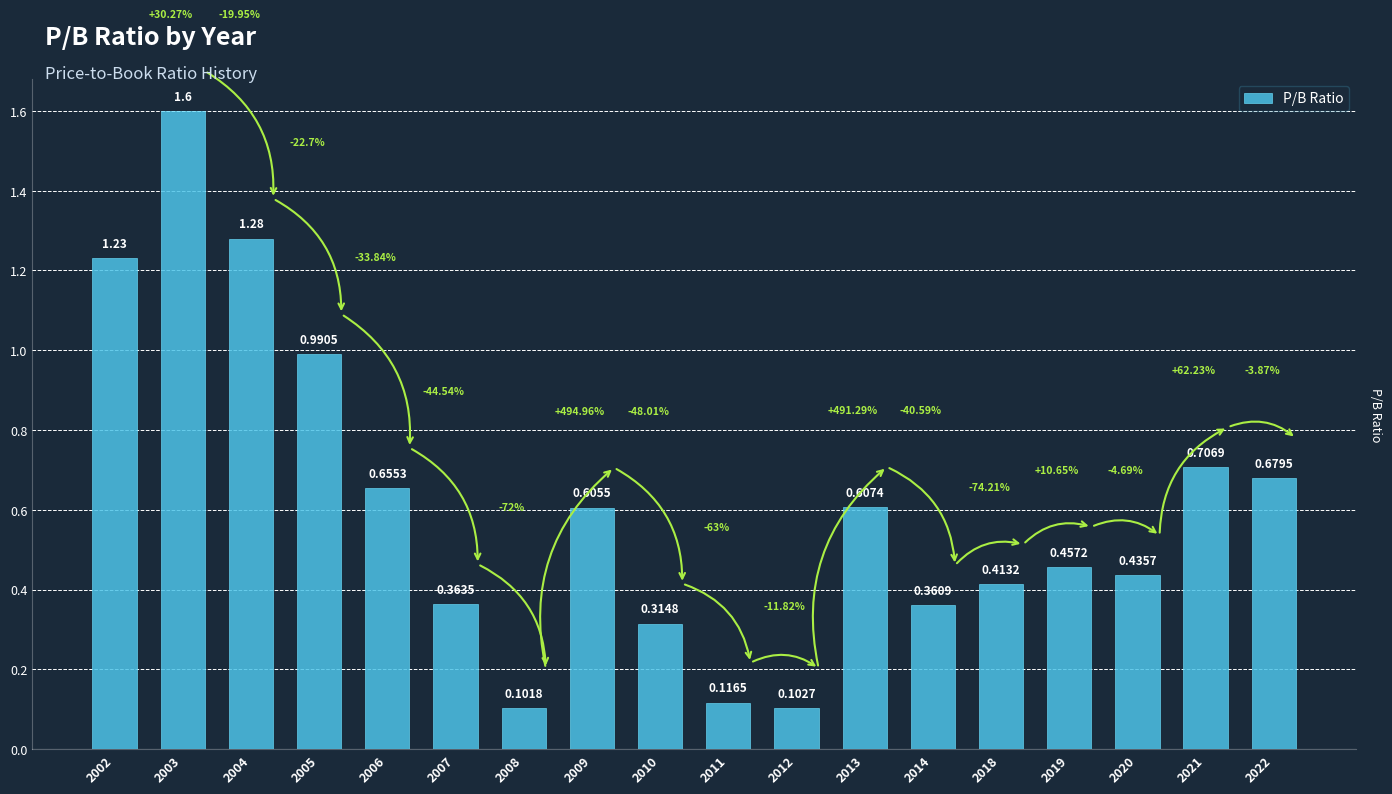

What is the sum of the values at 2019 and 2002?

1.7